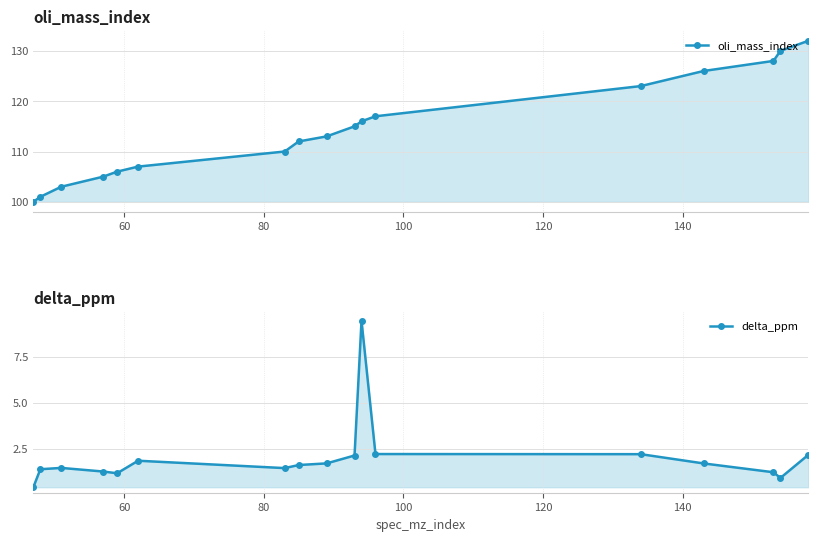

What are all the series names shown in the legend?

oli_mass_index, delta_ppm